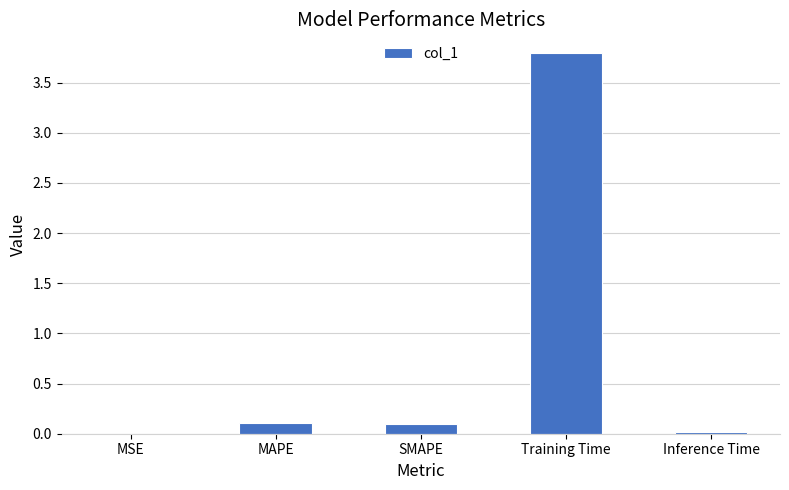

What is the maximum value shown in the chart?

3.8